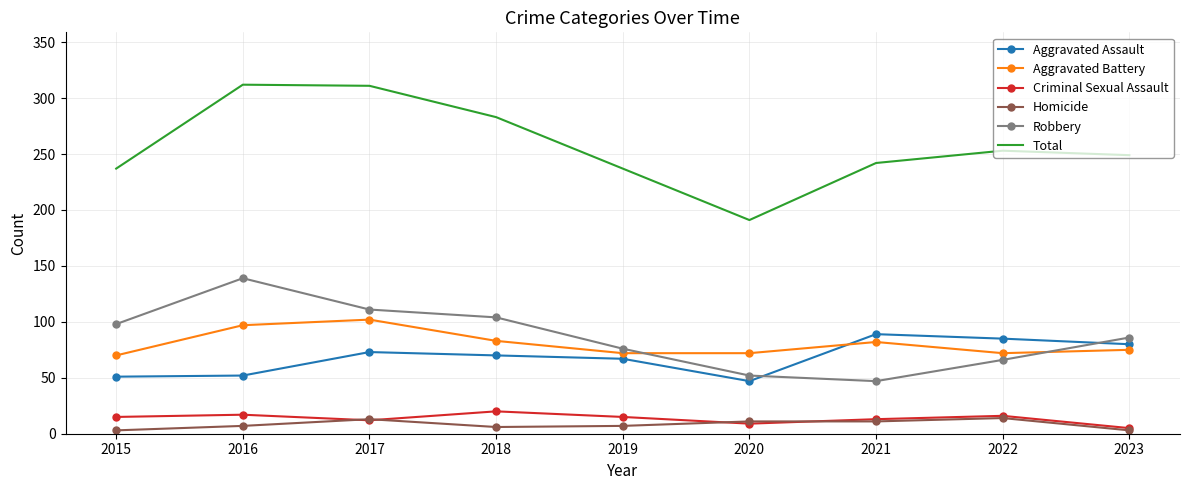

What are all the series names shown in the legend?

Aggravated Assault, Aggravated Battery, Criminal Sexual Assault, Homicide, Robbery, Total